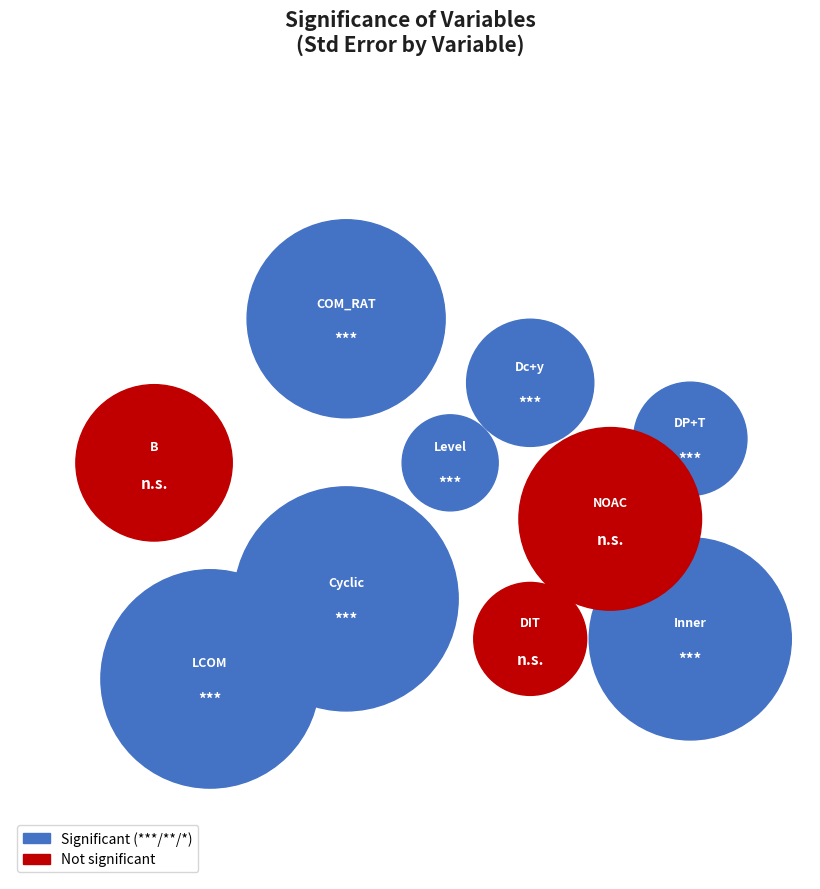

Which category has the smallest portion of the pie?

Level